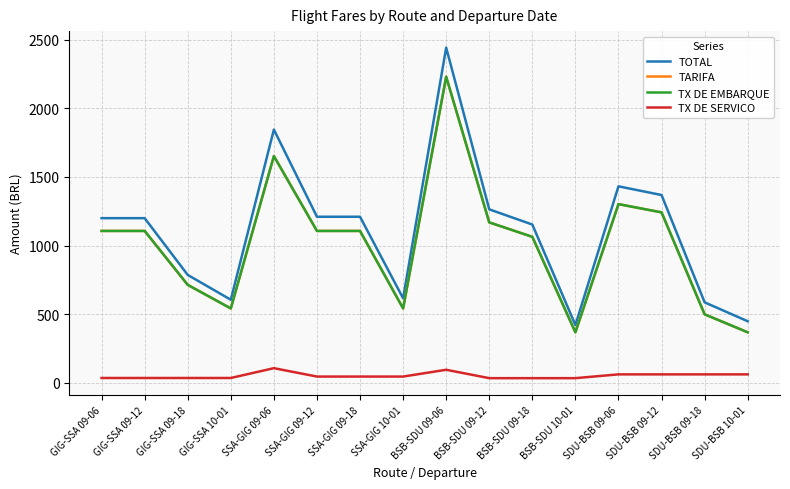

True or false: TX DE EMBARQUE and TOTAL cross at least once.

False